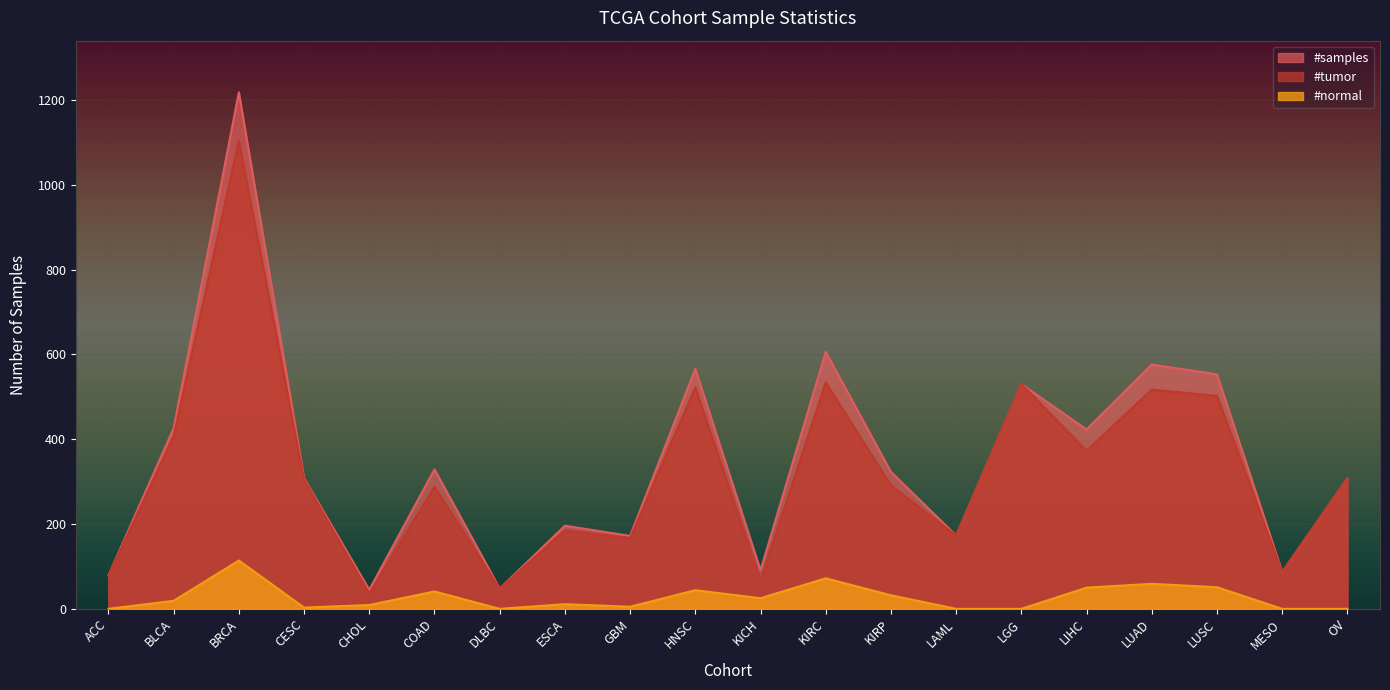

How many lines are shown in the chart?

3